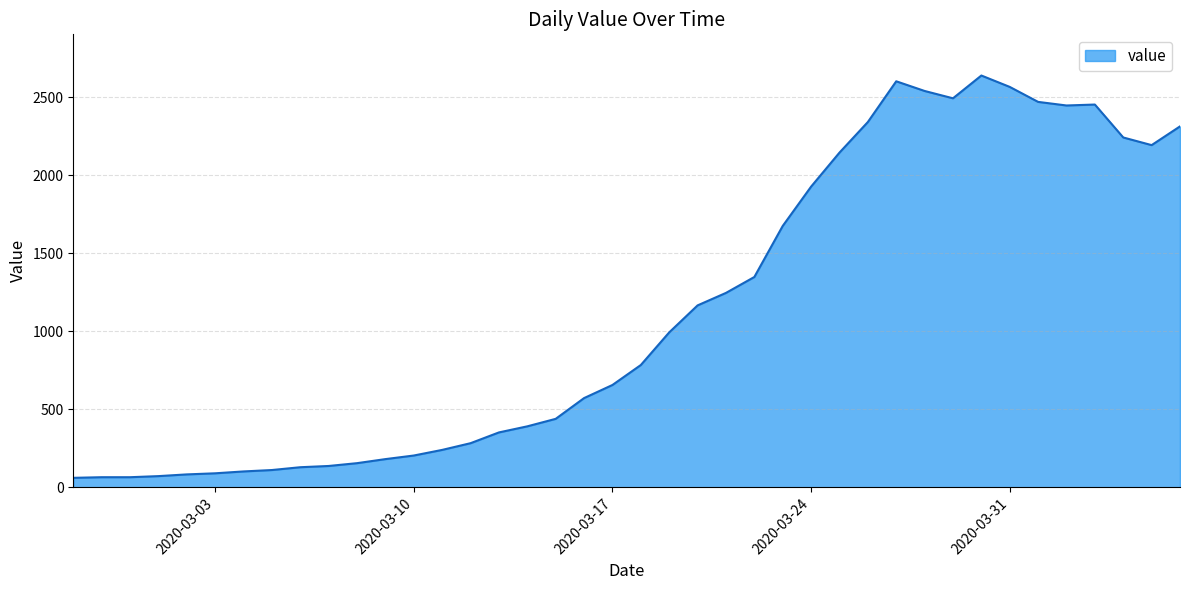

What is the smallest value displayed?

61